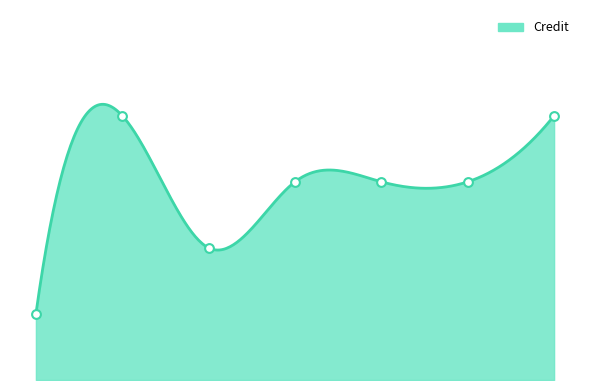

Between 1 and 6, which is larger?

6